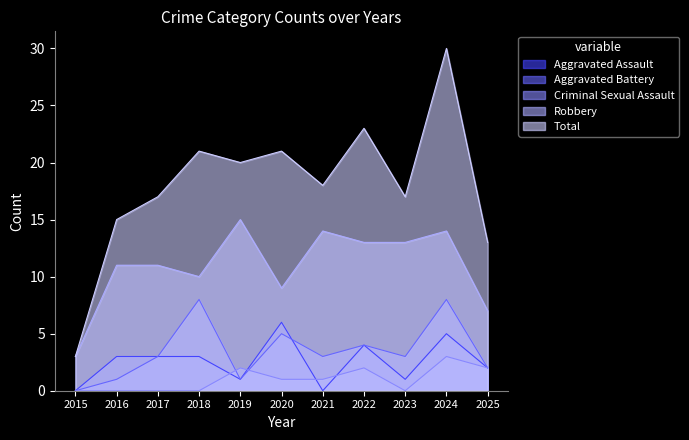

Is it true that Aggravated Battery equals 0 at 2019?

False